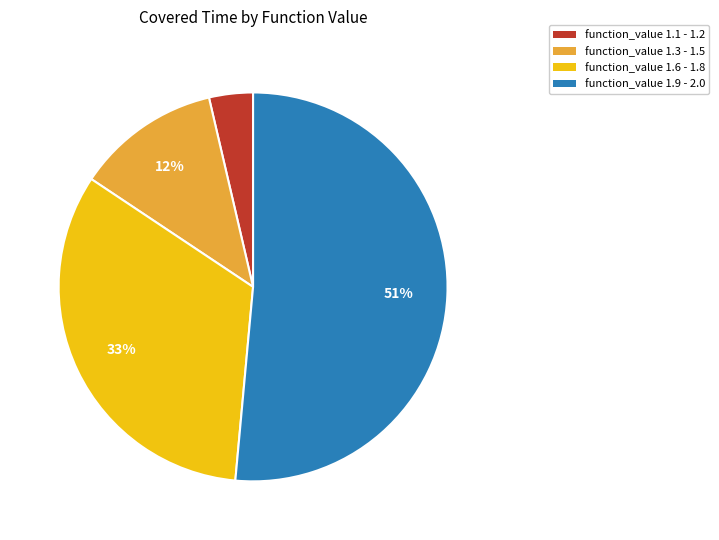

To the nearest percent, what percentage of the pie is function_value 1.6 - 1.8?

33%